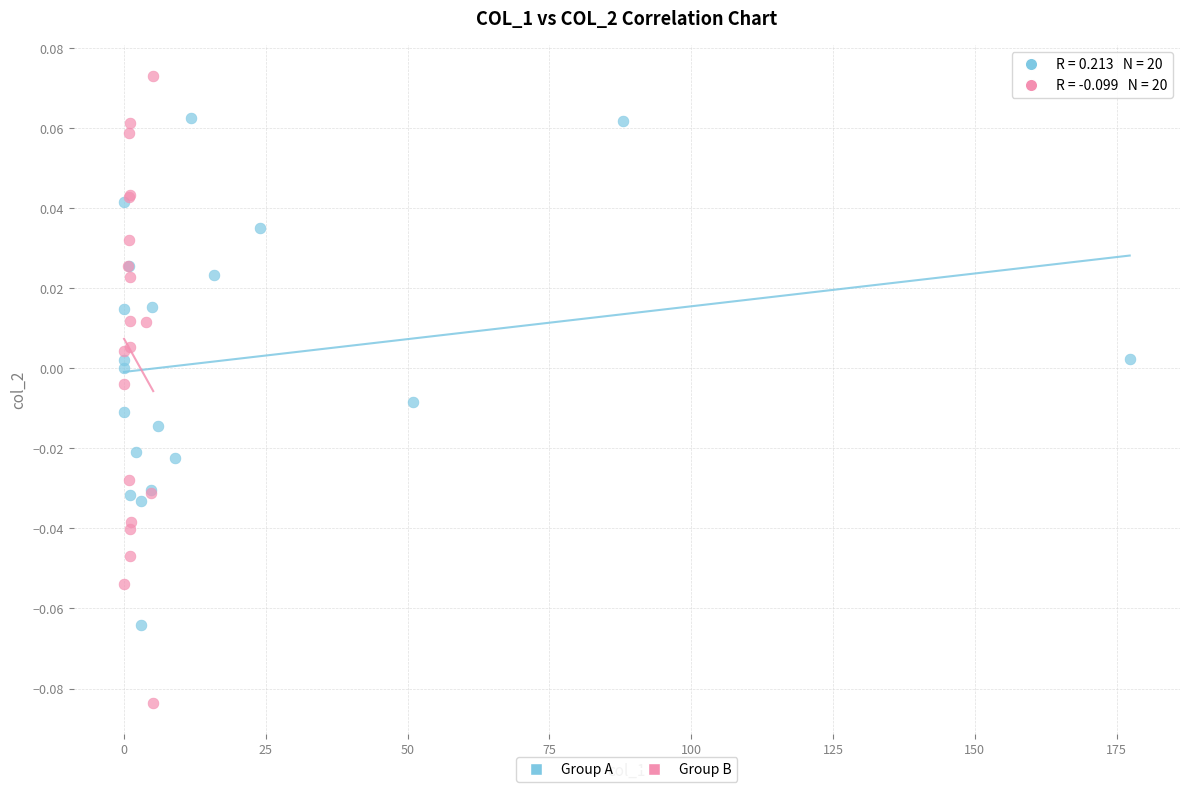

What are all the series names shown in the legend?

Group A, Group B